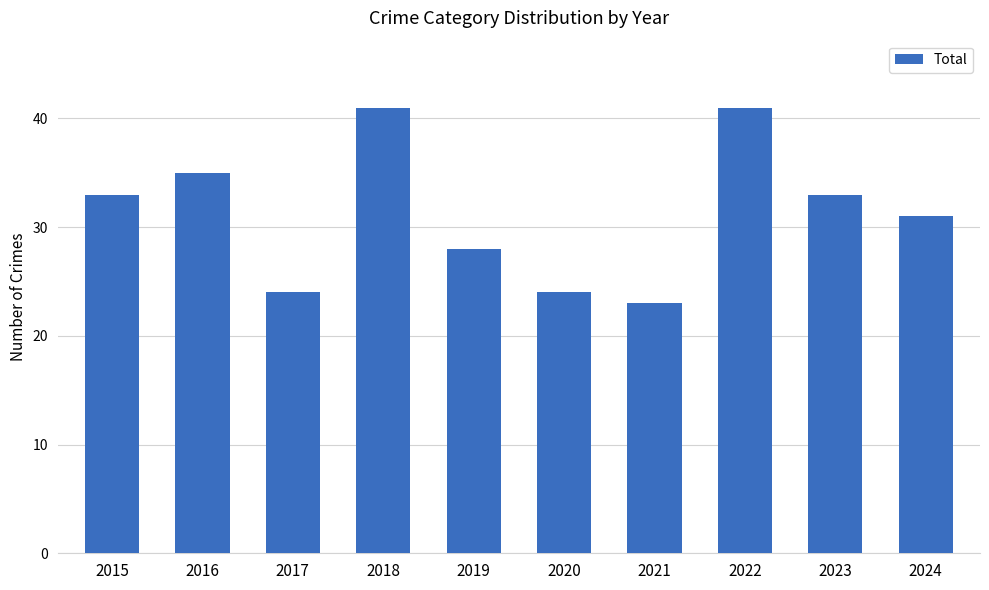

How many distinct data groups are displayed?

1